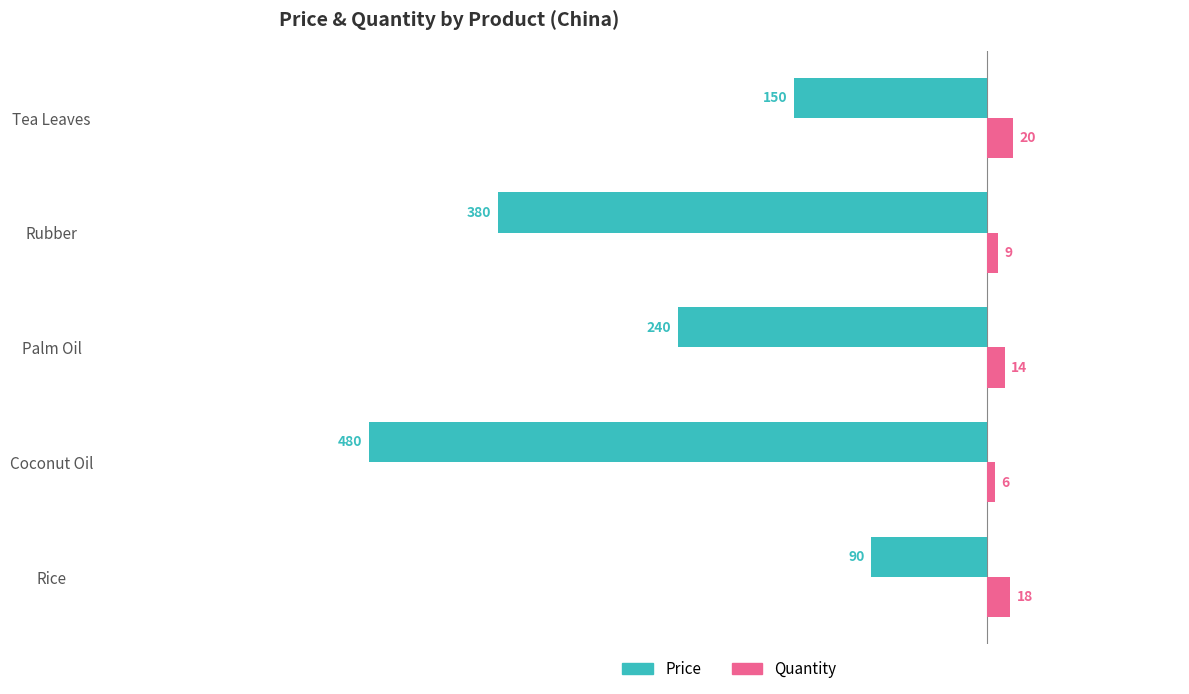

Between Coconut Oil and Tea Leaves, which series saw the biggest shift?

Price